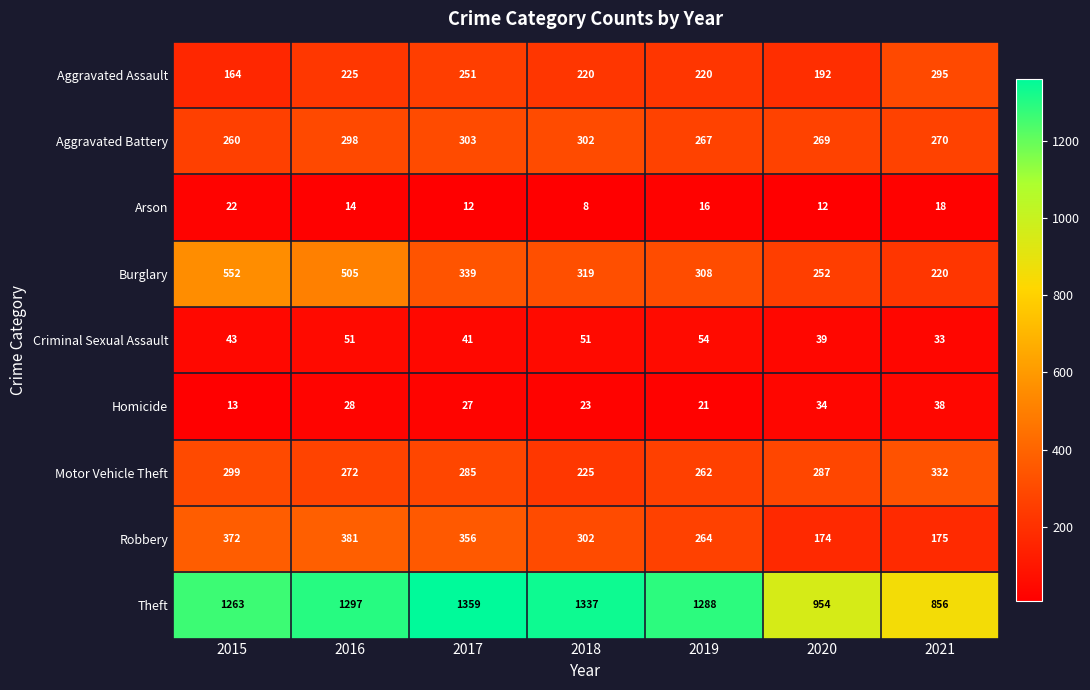

Which series has the largest range (max minus min)?

Theft